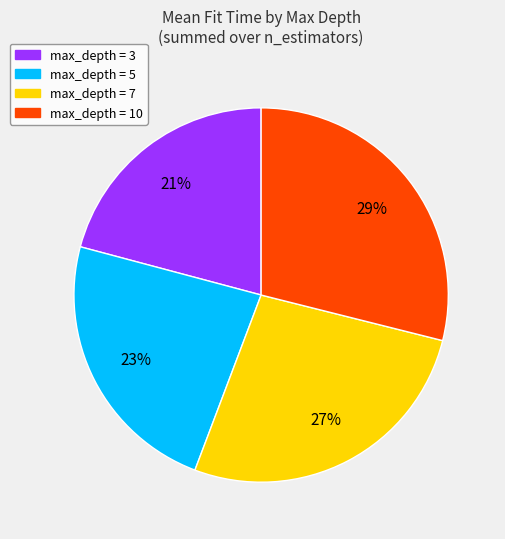

How many segments does this pie chart have?

4